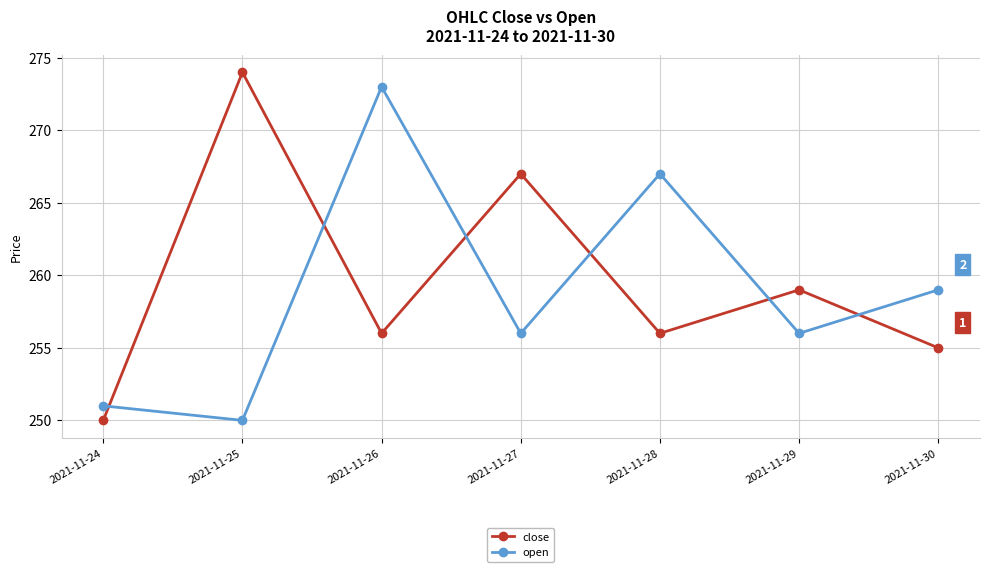

At which label is close closest to 262?

2021-11-29